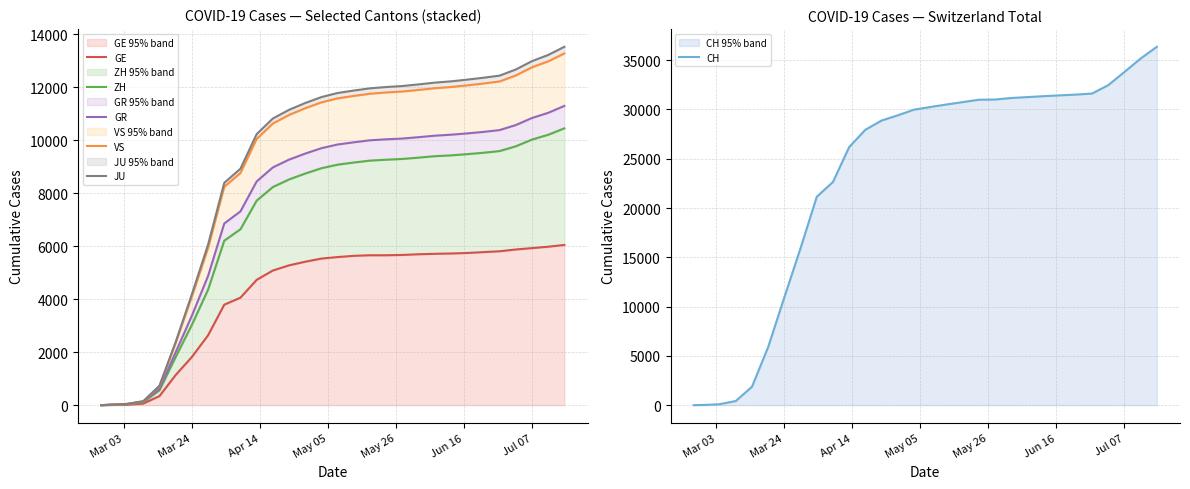

Count the number of data series in this chart.

6